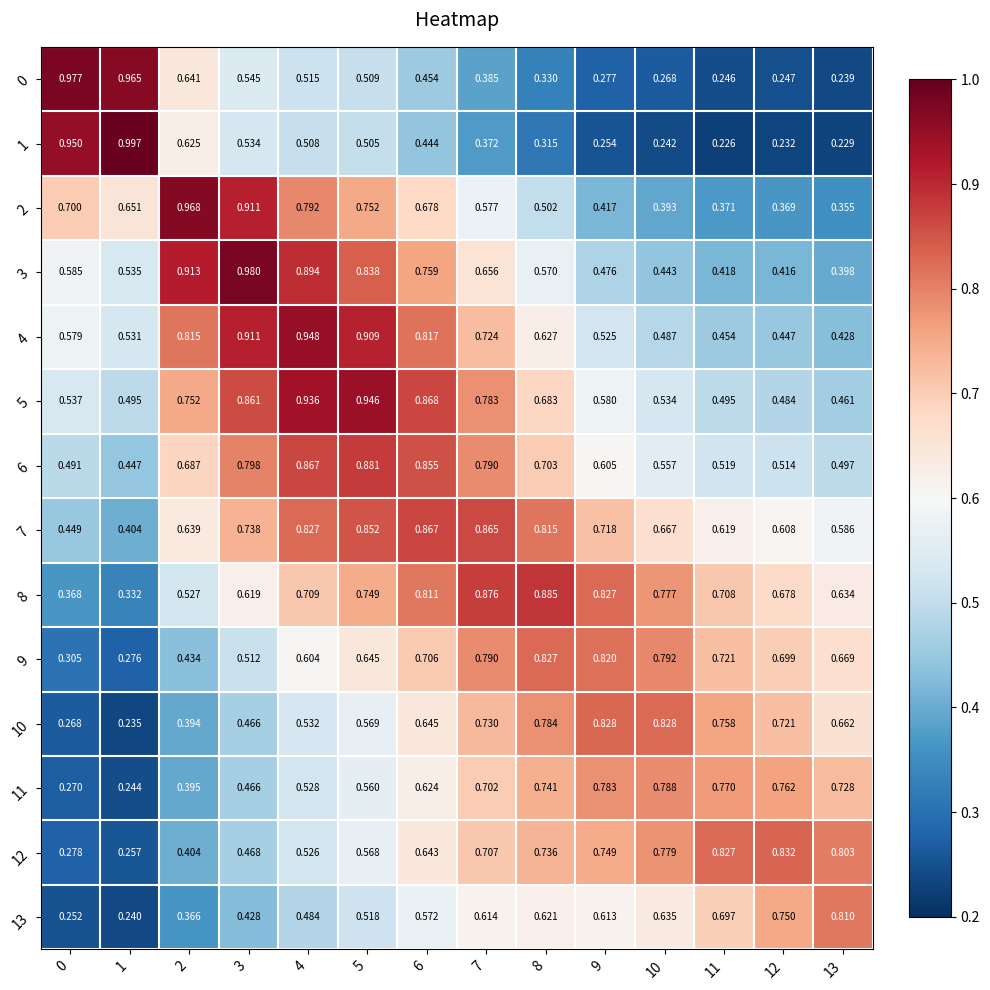

Is the value of 7 at 0 greater than the value of 0 at 8?

Yes